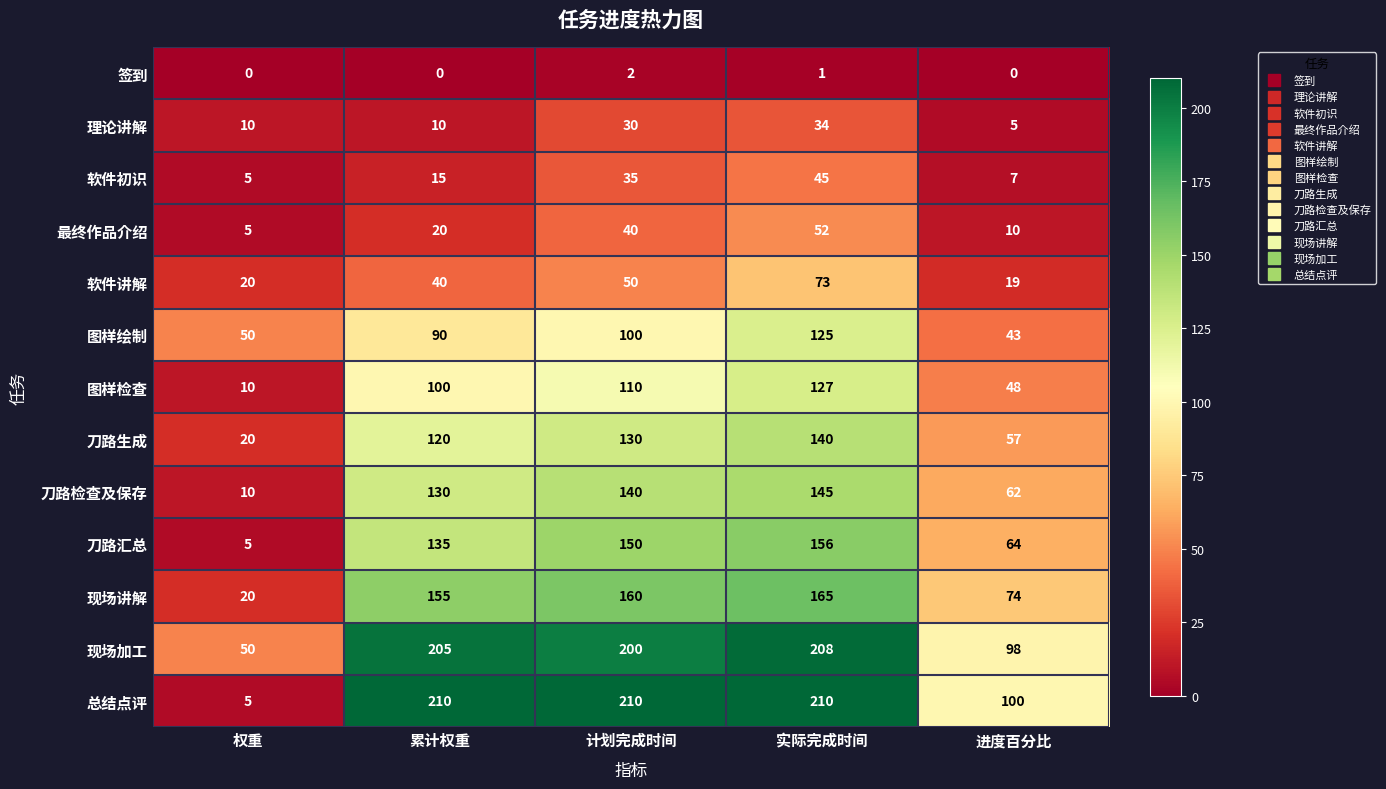

Which series has the widest spread of values?

总结点评